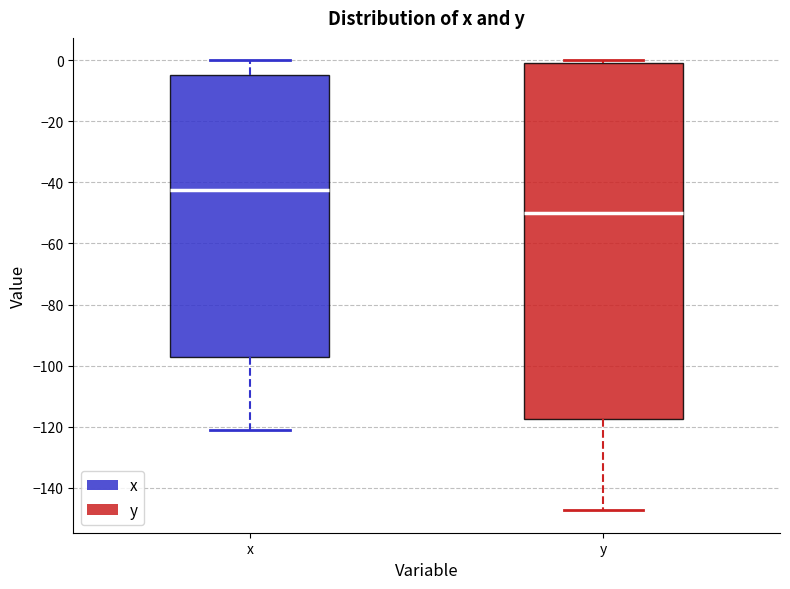

Which box's median line is the highest?

x